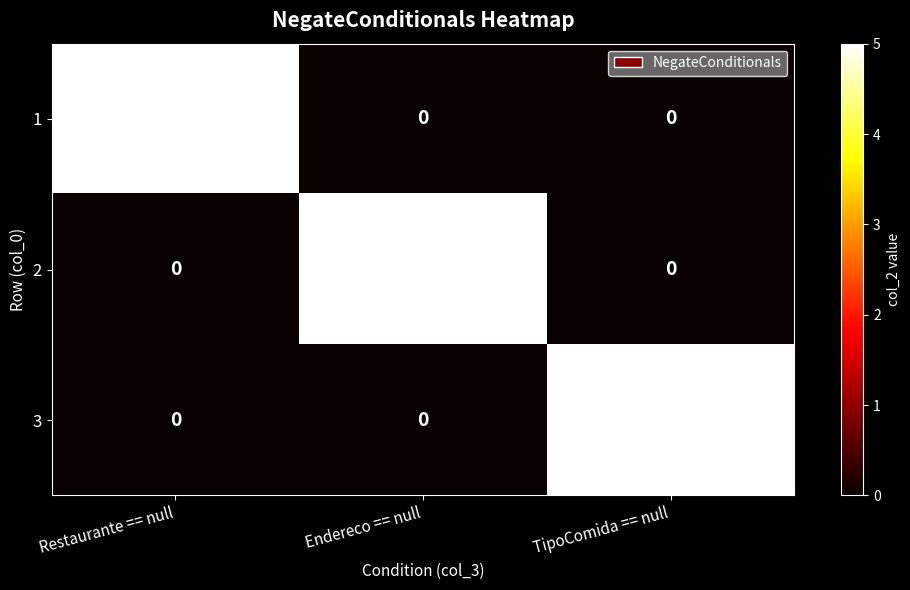

What is the highest value of the 3 series?

5